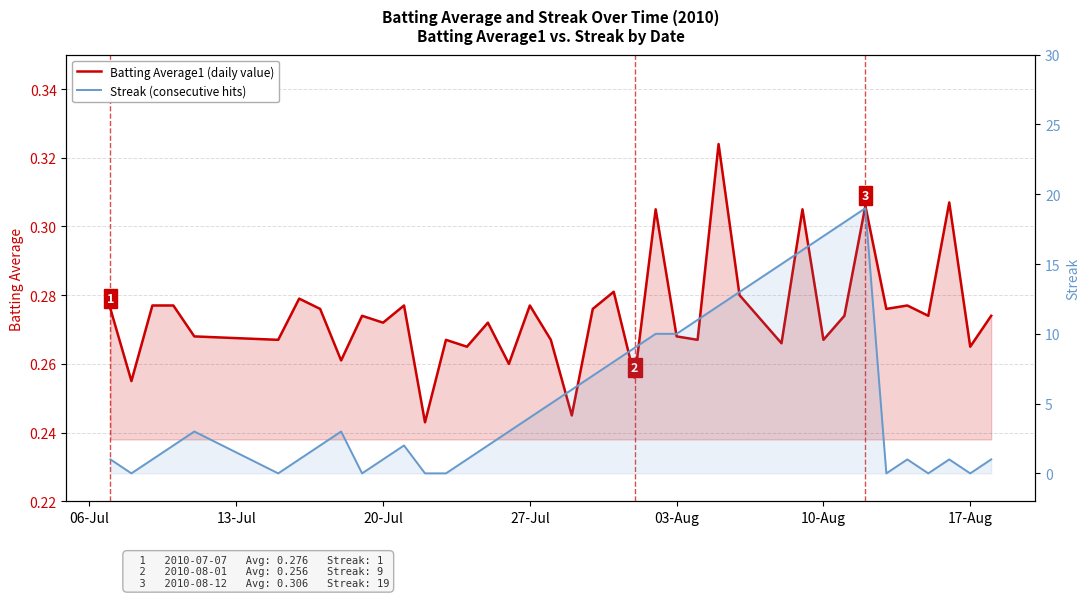

What are all the series names shown in the legend?

Batting Average1 (daily value), Streak (consecutive hits)